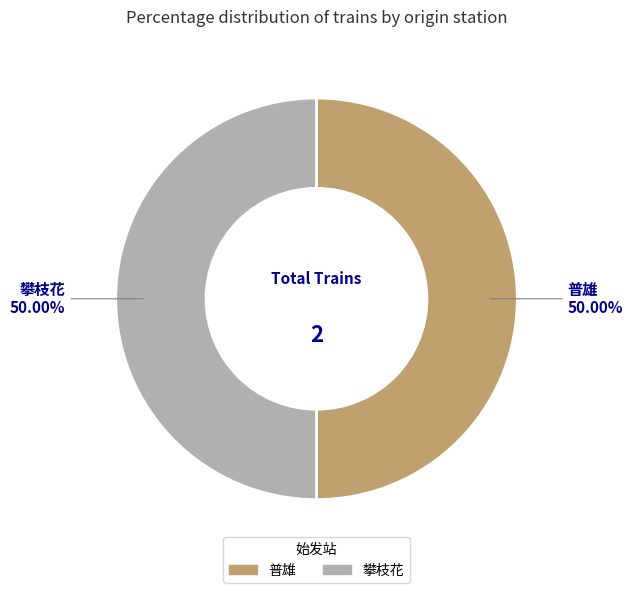

Combined, do 普雄 and 攀枝花 account for over 50%?

Yes